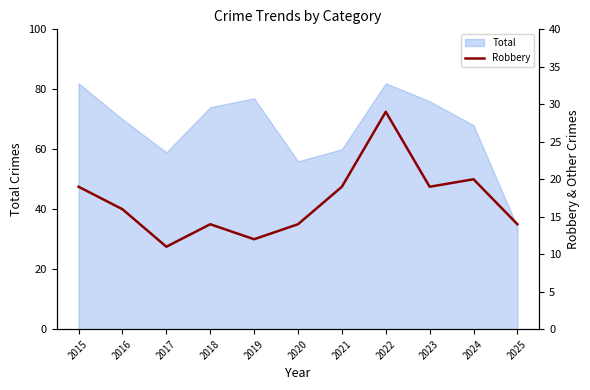

Does the chart display data point markers on the line(s)?

No